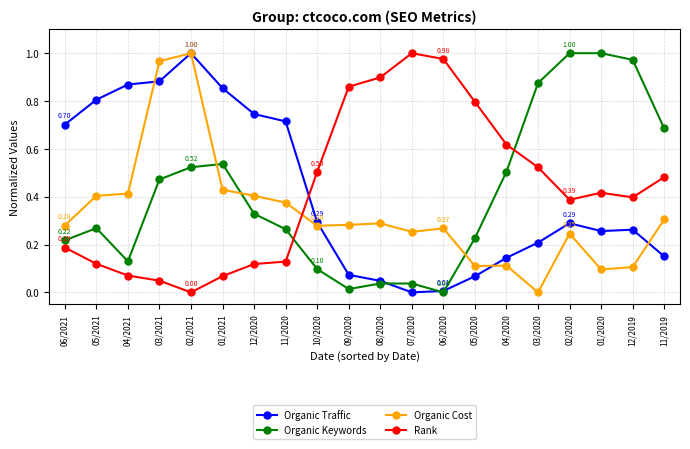

What is the sum of all Rank values?

8.6